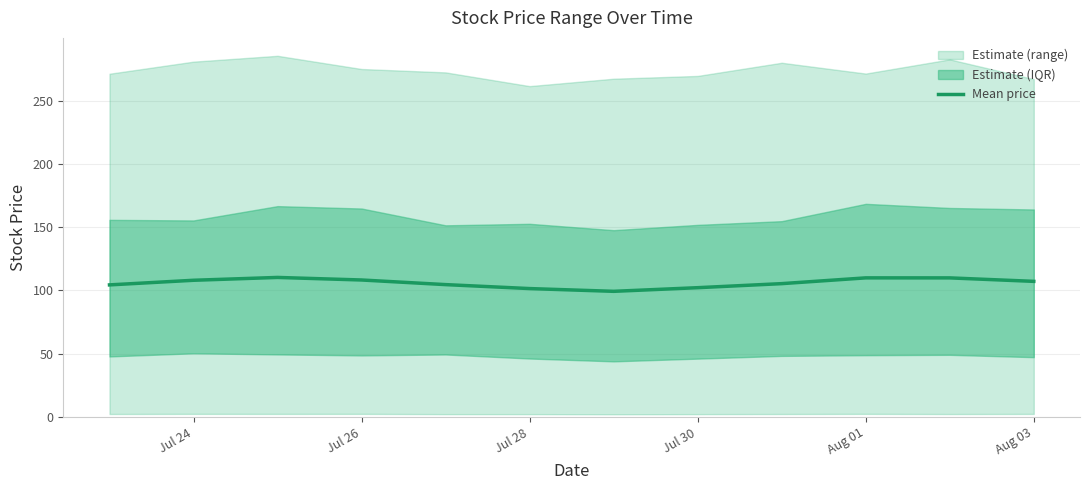

The value of Mean price at Aug 01 is 62.0. True or false?

False